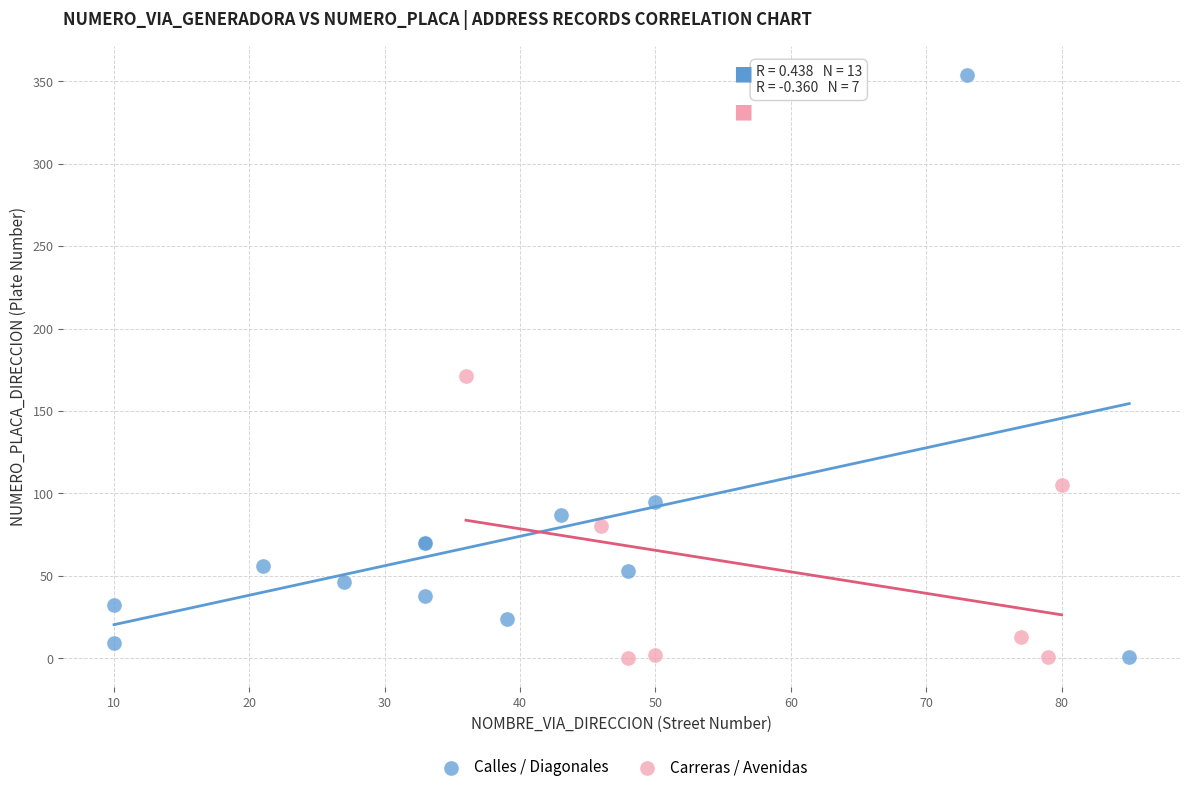

Which series has the largest Y range (max minus min)?

Calles / Diagonales